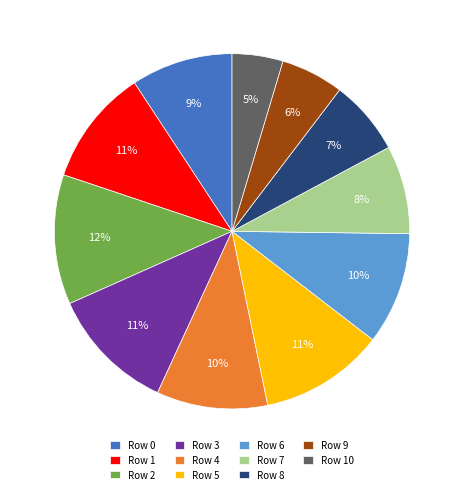

What is the ratio of the value at Row 10 to the value at Row 9?

0.8